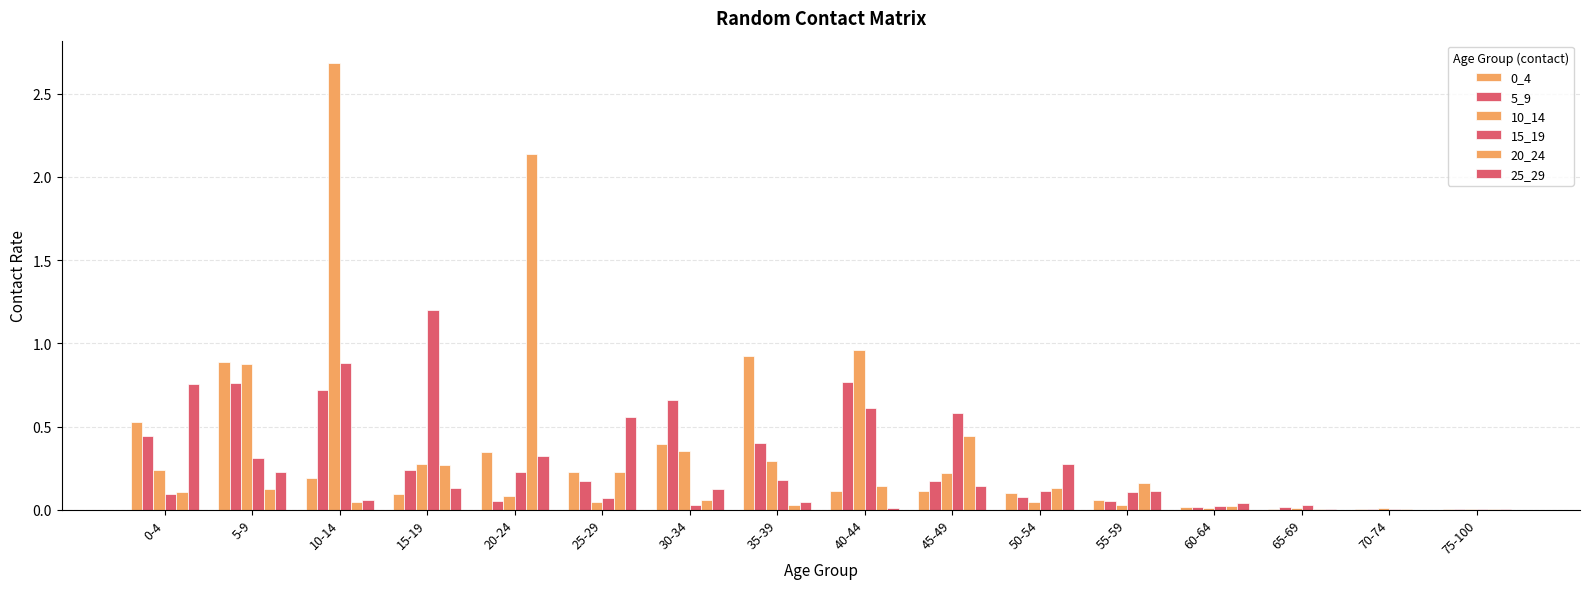

List the labels in order of 25_29 value, smallest first.

70-74, 75-100, 65-69, 40-44, 60-64, 35-39, 10-14, 55-59, 30-34, 15-19, 45-49, 5-9, 50-54, 20-24, 25-29, 0-4